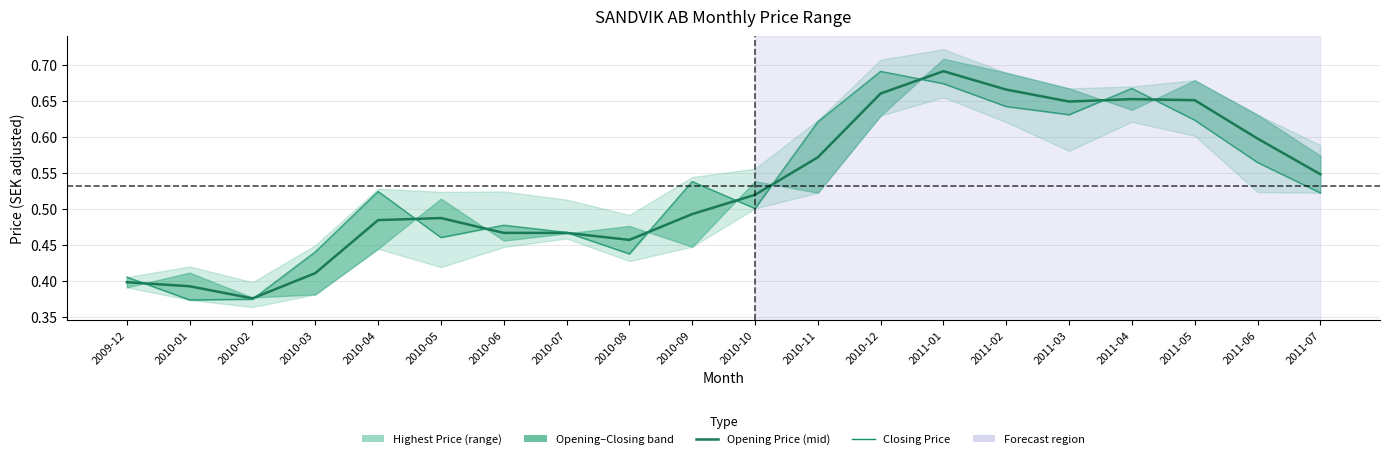

What is the label of the 19th point from the left?

2011-06